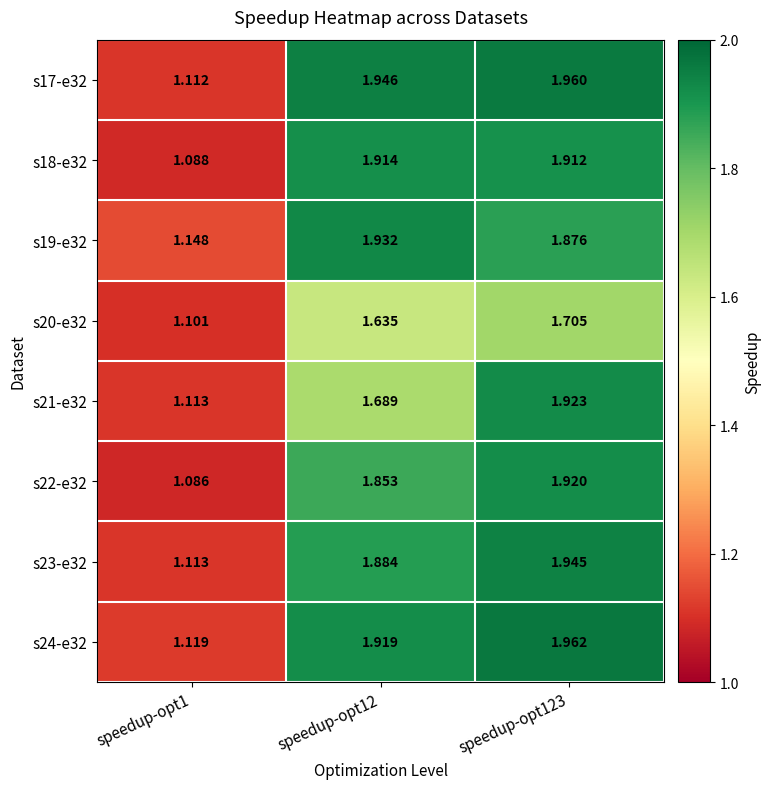

Is the value of s24-e32 at speedup-opt12 greater than the value of s19-e32 at speedup-opt1?

Yes